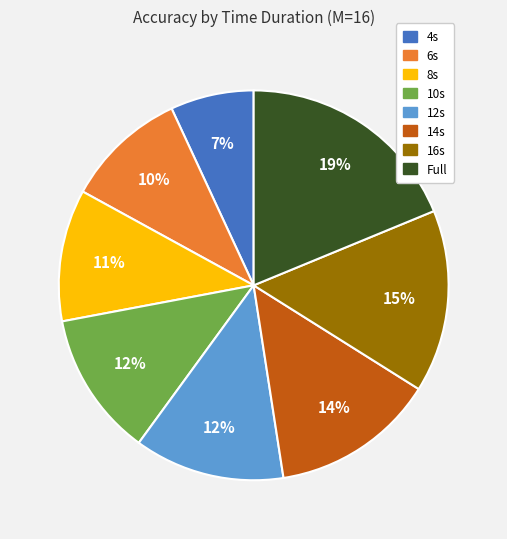

Is it true that 6s is 10% of the pie?

True